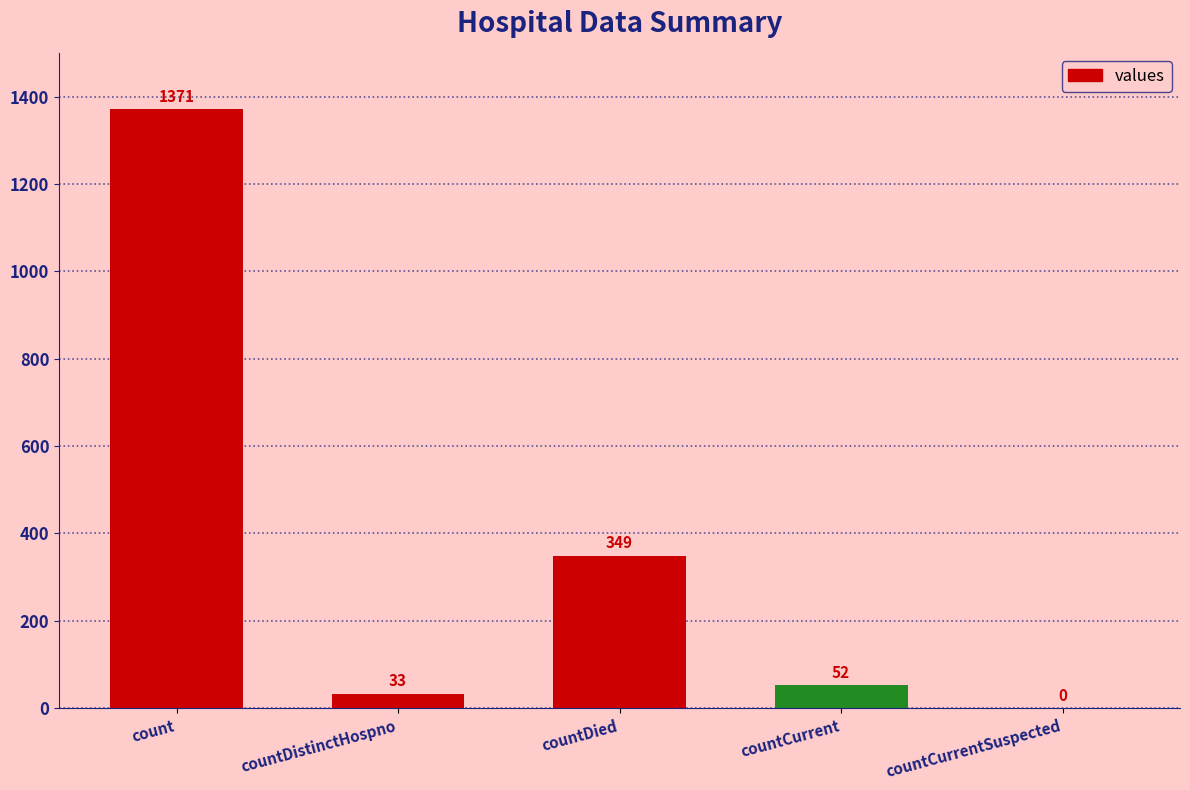

What is the sum of the values at countDistinctHospno and countCurrentSuspected?

33